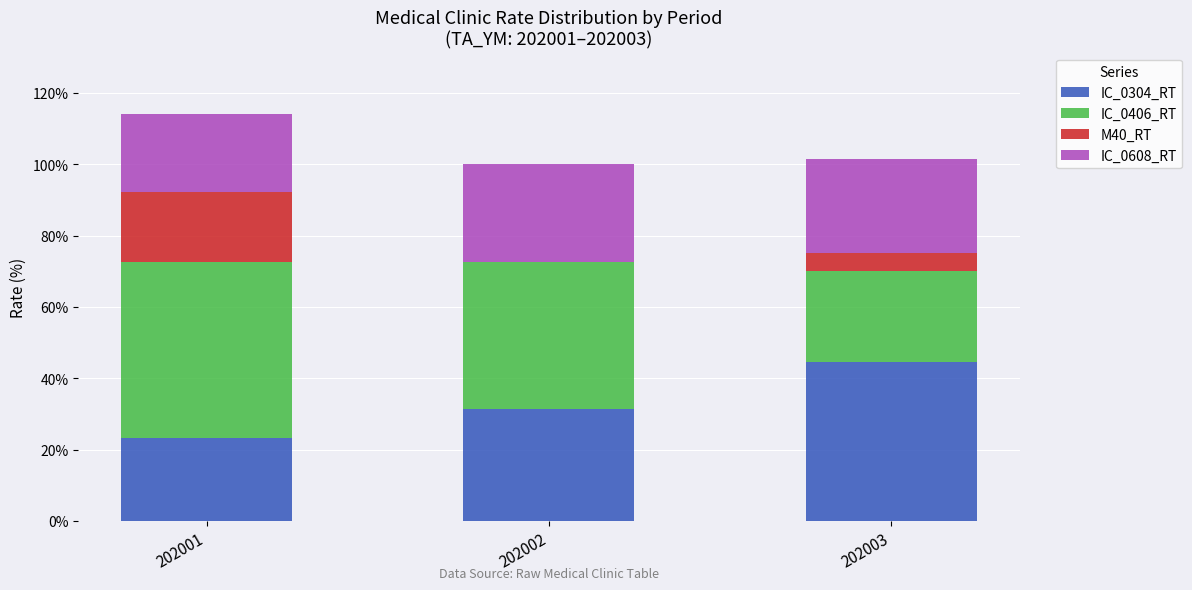

What is the sum of all IC_0304_RT values?

99.1